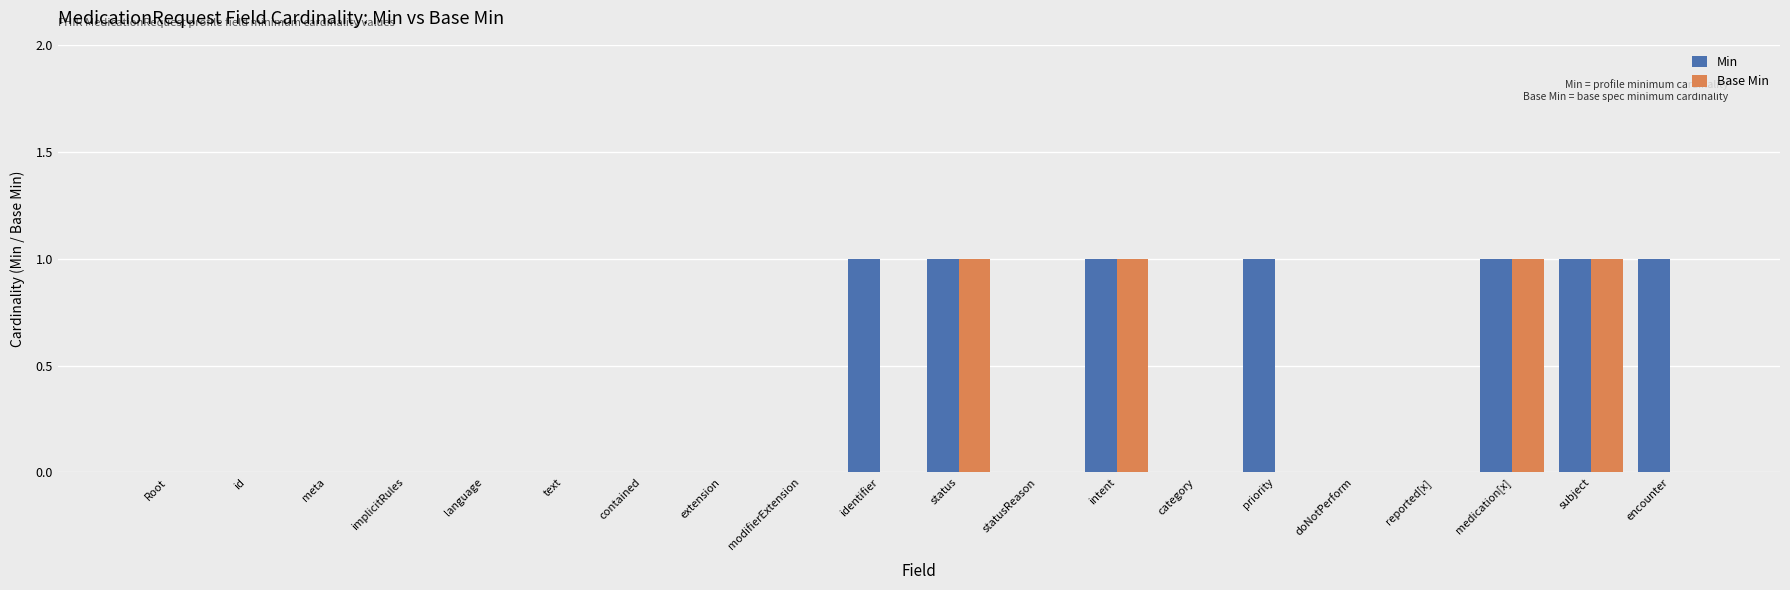

Which series has the largest total across all categories?

Min